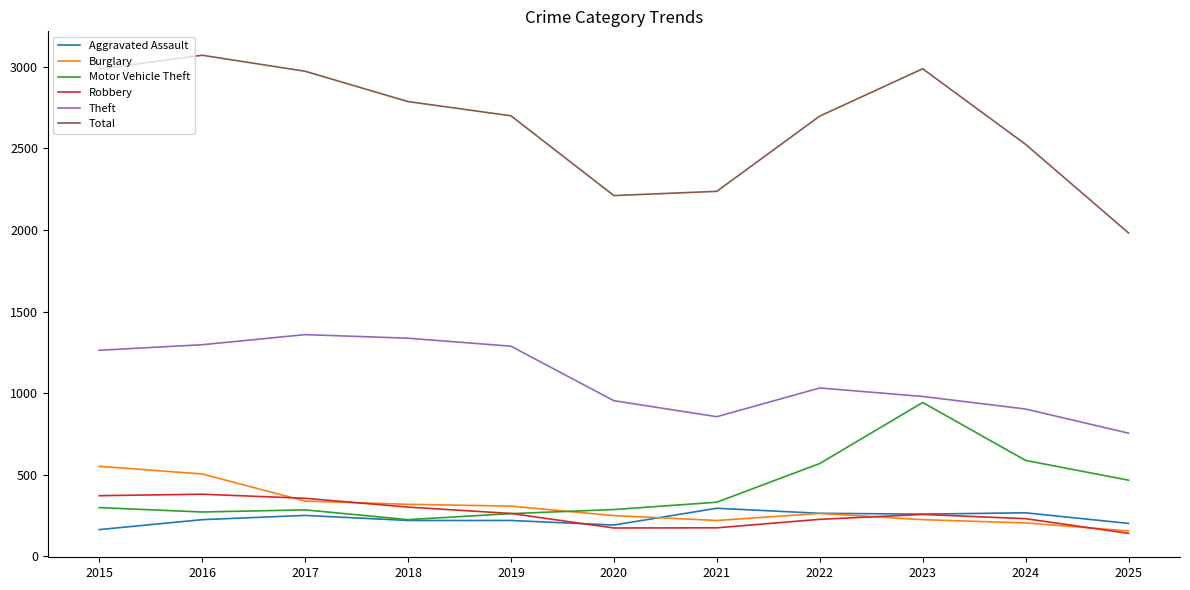

What is the difference between the highest and lowest values at 2018?

2567